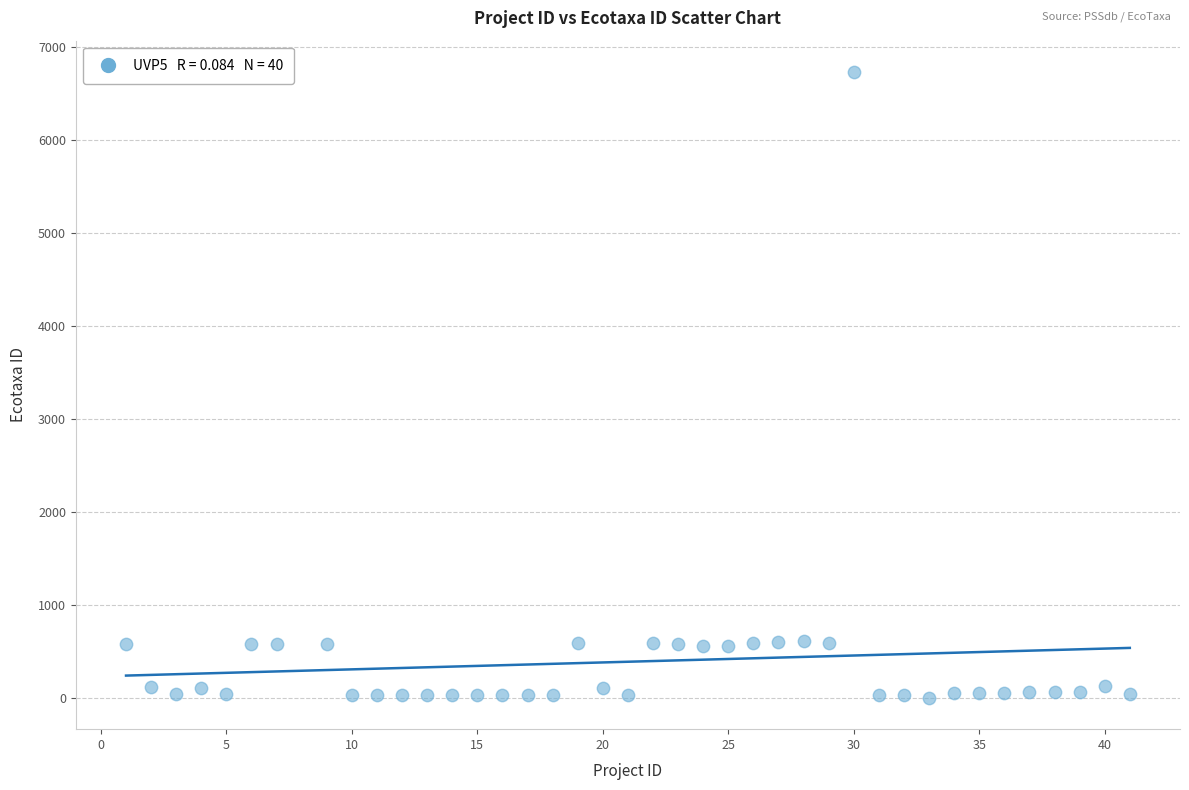

What is the range of Y values (max minus min)?

6732